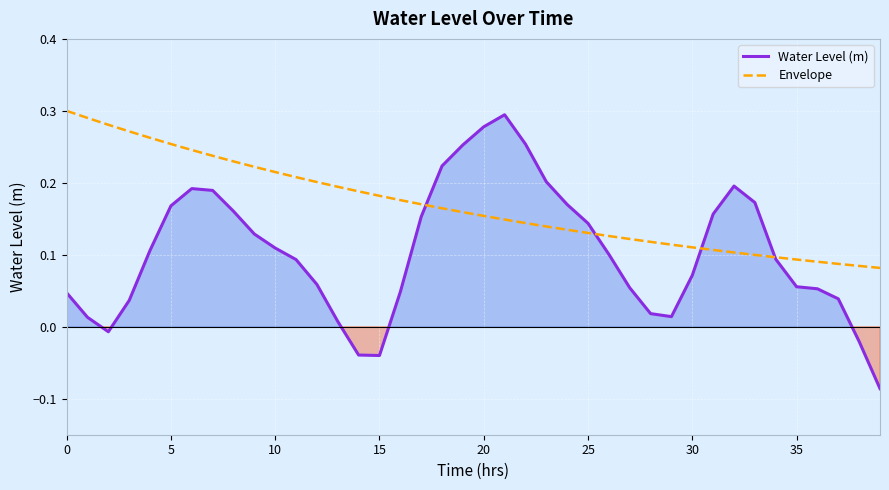

How many intersections are there between Water Level (m) and Envelope?

4